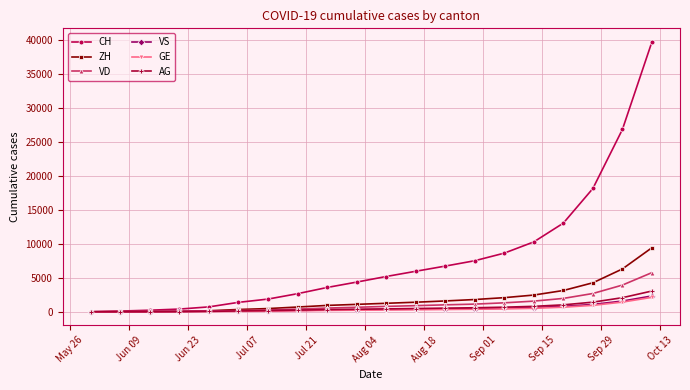

How many series are shown in this chart?

6